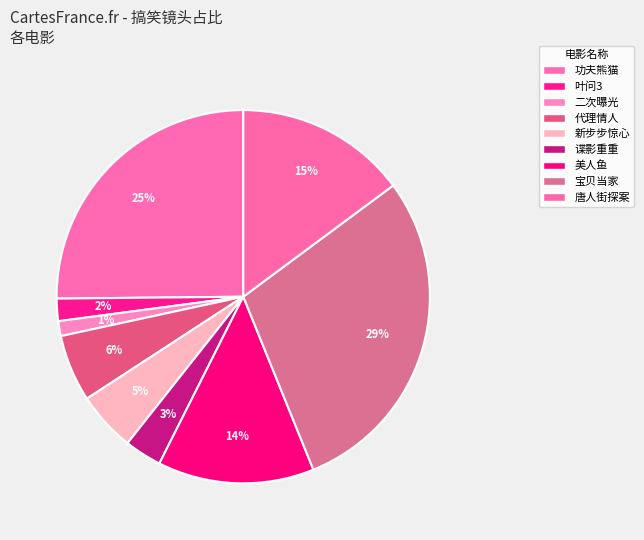

Which slice is the largest?

宝贝当家